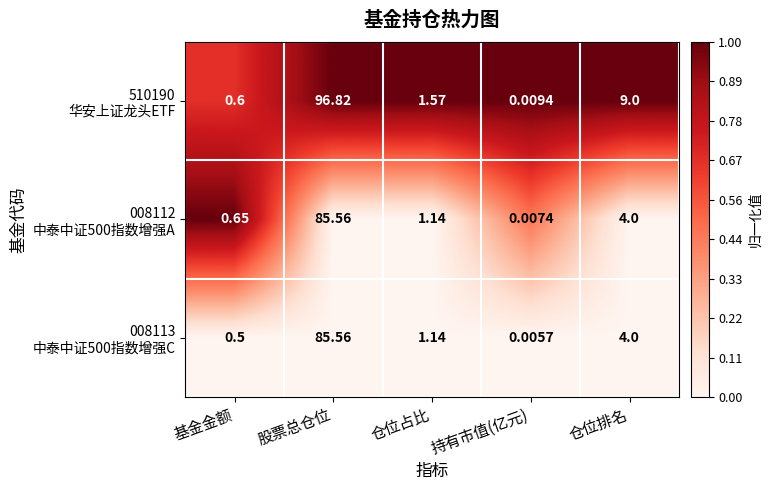

Which category has the lowest value across all series?

持有市值(亿元)